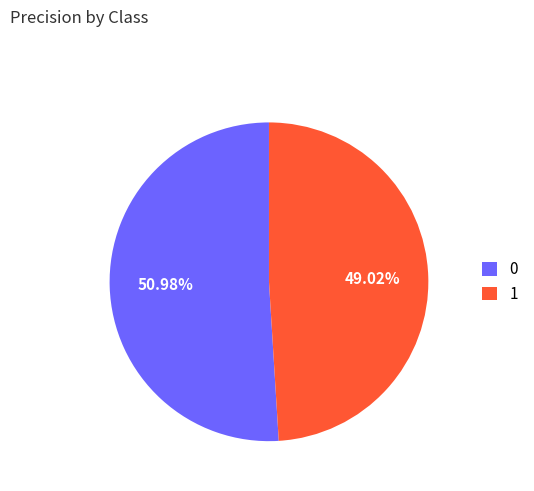

Rank the categories by value from lowest to highest.

1, 0